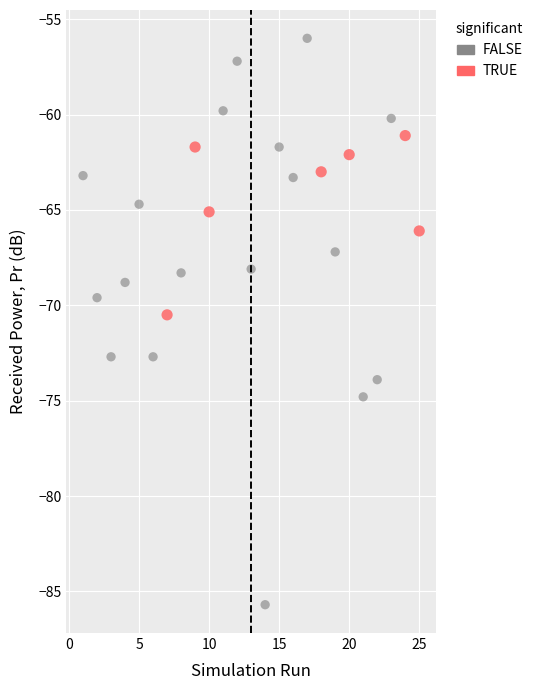

Which series contains the highest Y value?

FALSE